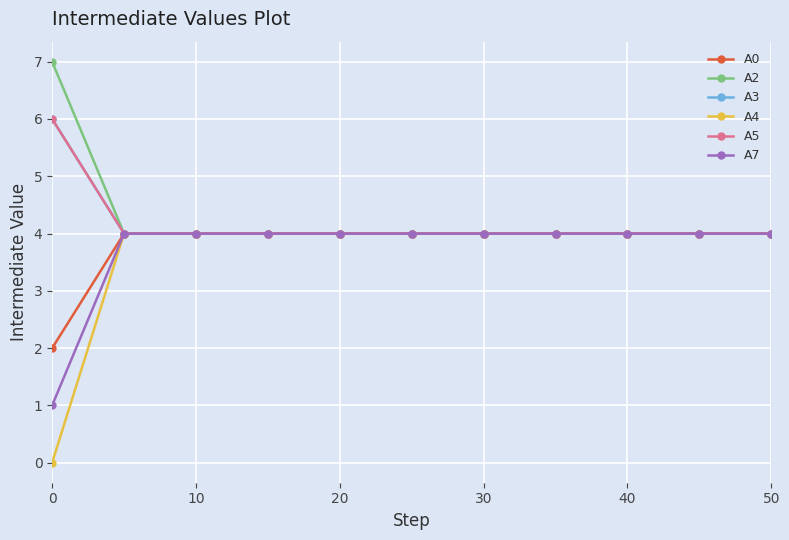

True or false: A7 and A4 cross at least once.

False